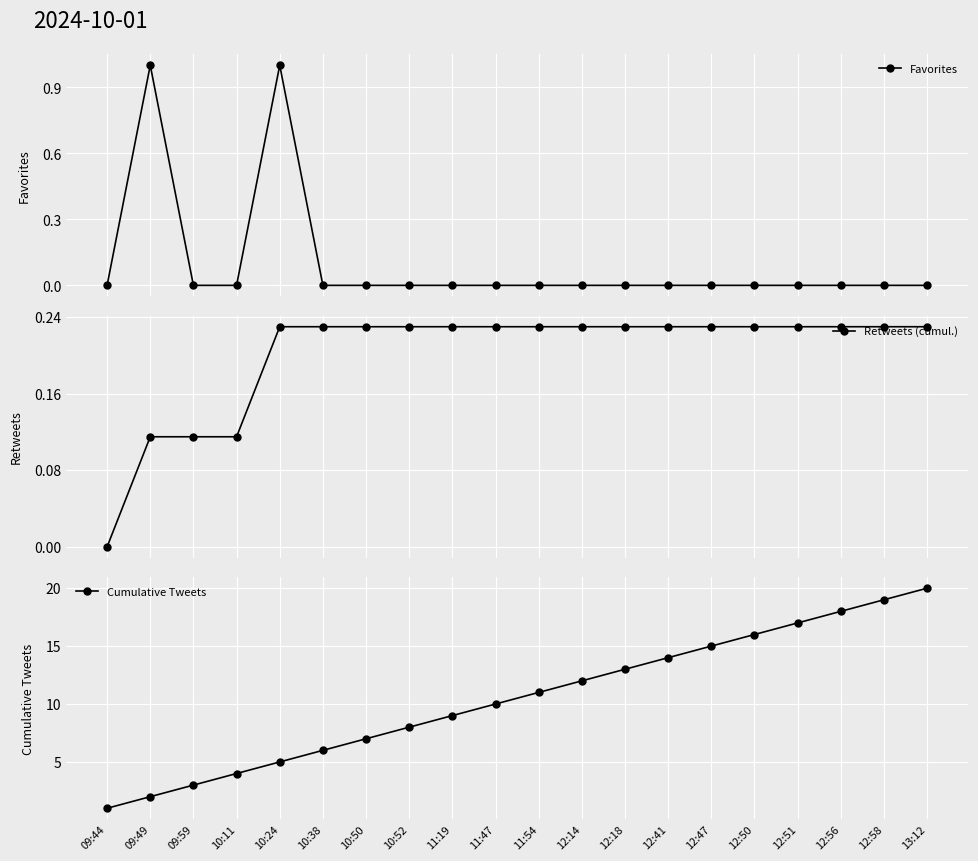

At which category is the sum across all series the highest?

13:12